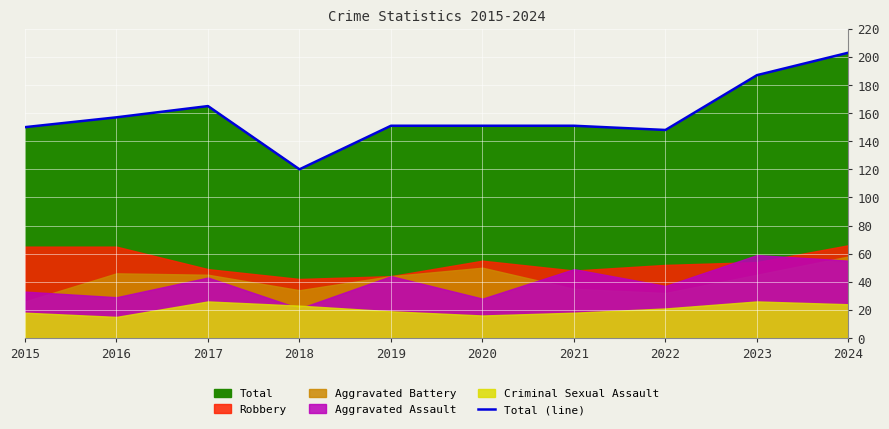

What is the sum of all values?

1583